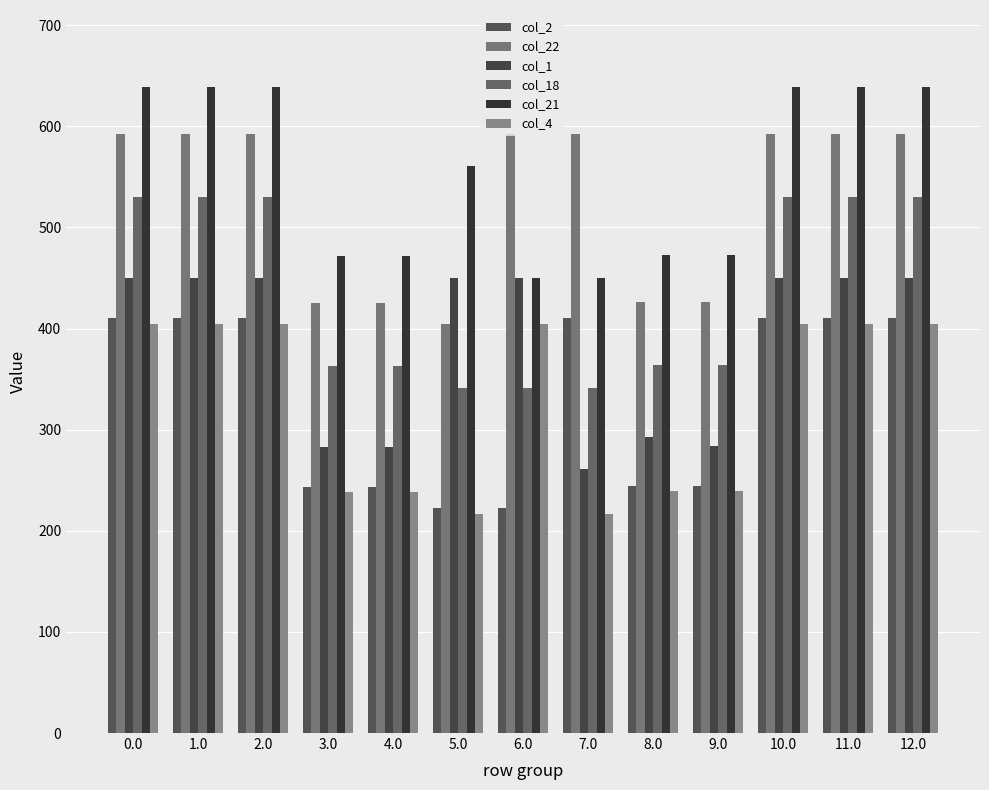

Reading left to right, extract all data points from this chart.

col_2: 410.3	410.3	410.3	243.3	243.3	222.3	222.3	410.3	244.3	244.3	410.3	410.3	410.3
col_22: 592.3	592.3	592.3	425.3	425.3	404.3	592.3	592.3	426.3	426.3	592.3	592.3	592.3
col_1: 449.5	449.5	449.5	282.5	282.5	449.5	449.5	261.5	292.8	283.5	449.5	449.5	449.5
col_18: 529.6	529.6	529.6	362.6	362.6	341.6	341.6	341.6	363.6	363.6	529.6	529.6	529.6
col_21: 638.4	638.4	638.4	471.4	471.4	560.4	450.4	450.4	472.4	472.4	638.4	638.4	638.4
col_4: 404.9	404.9	404.9	237.9	237.9	216.9	404.9	216.9	238.9	238.9	404.9	404.9	404.9